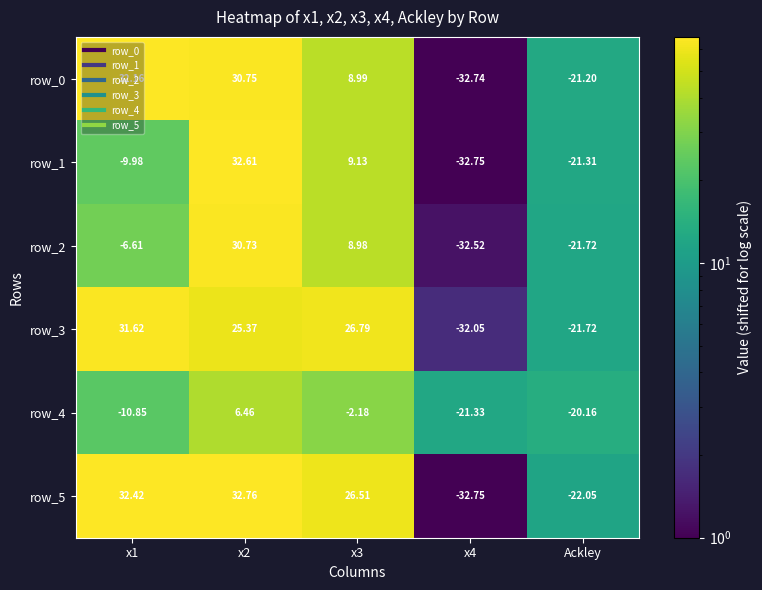

Where is row_5 nearest to the value 0?

Ackley